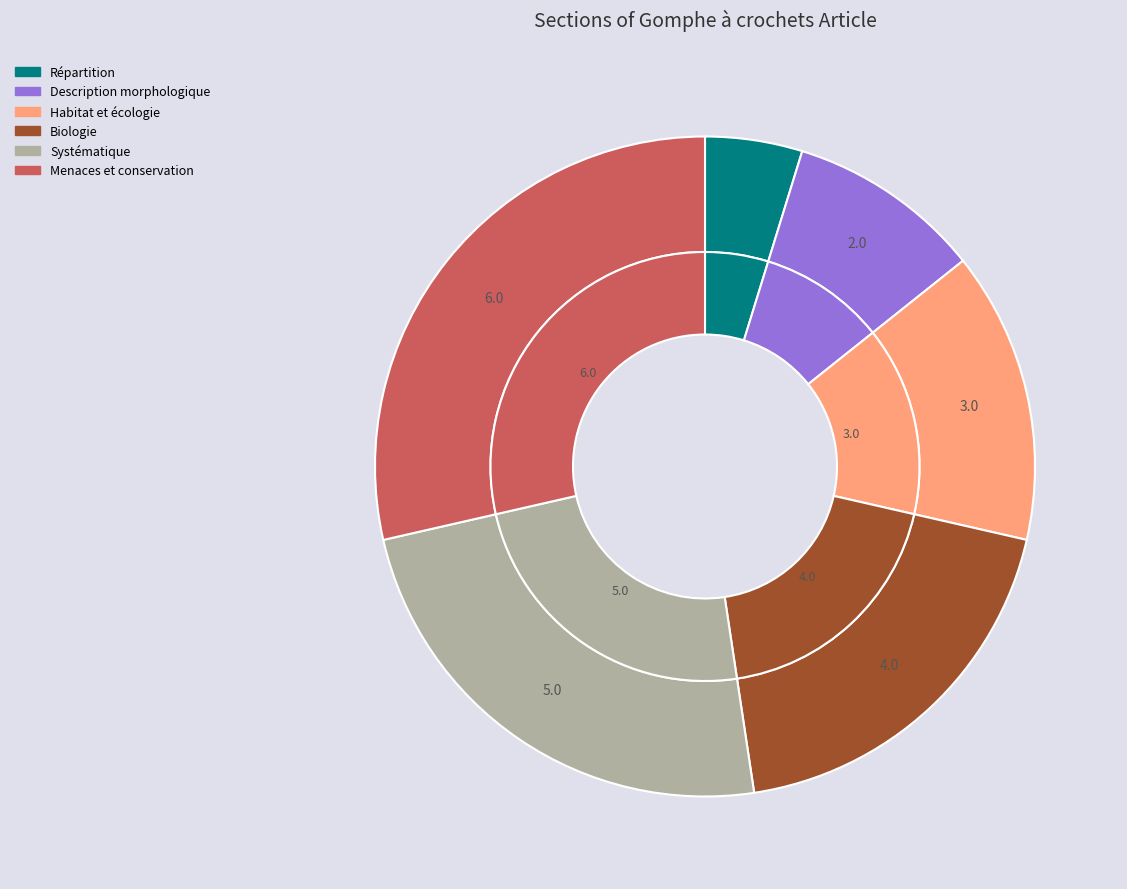

To the nearest percent, what is the average slice percentage?

17%